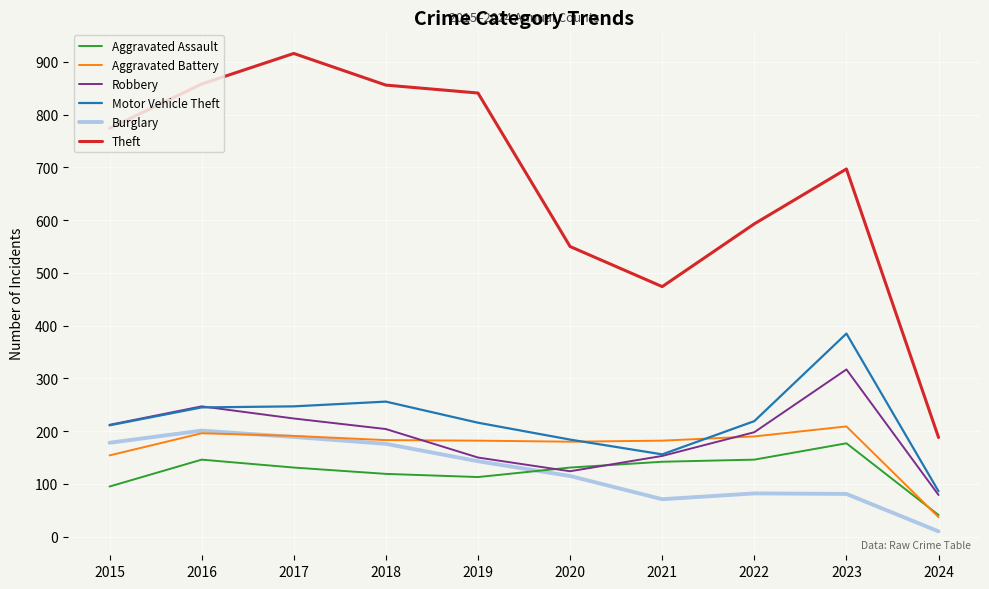

Is it true that Motor Vehicle Theft equals 247 at 2017?

True